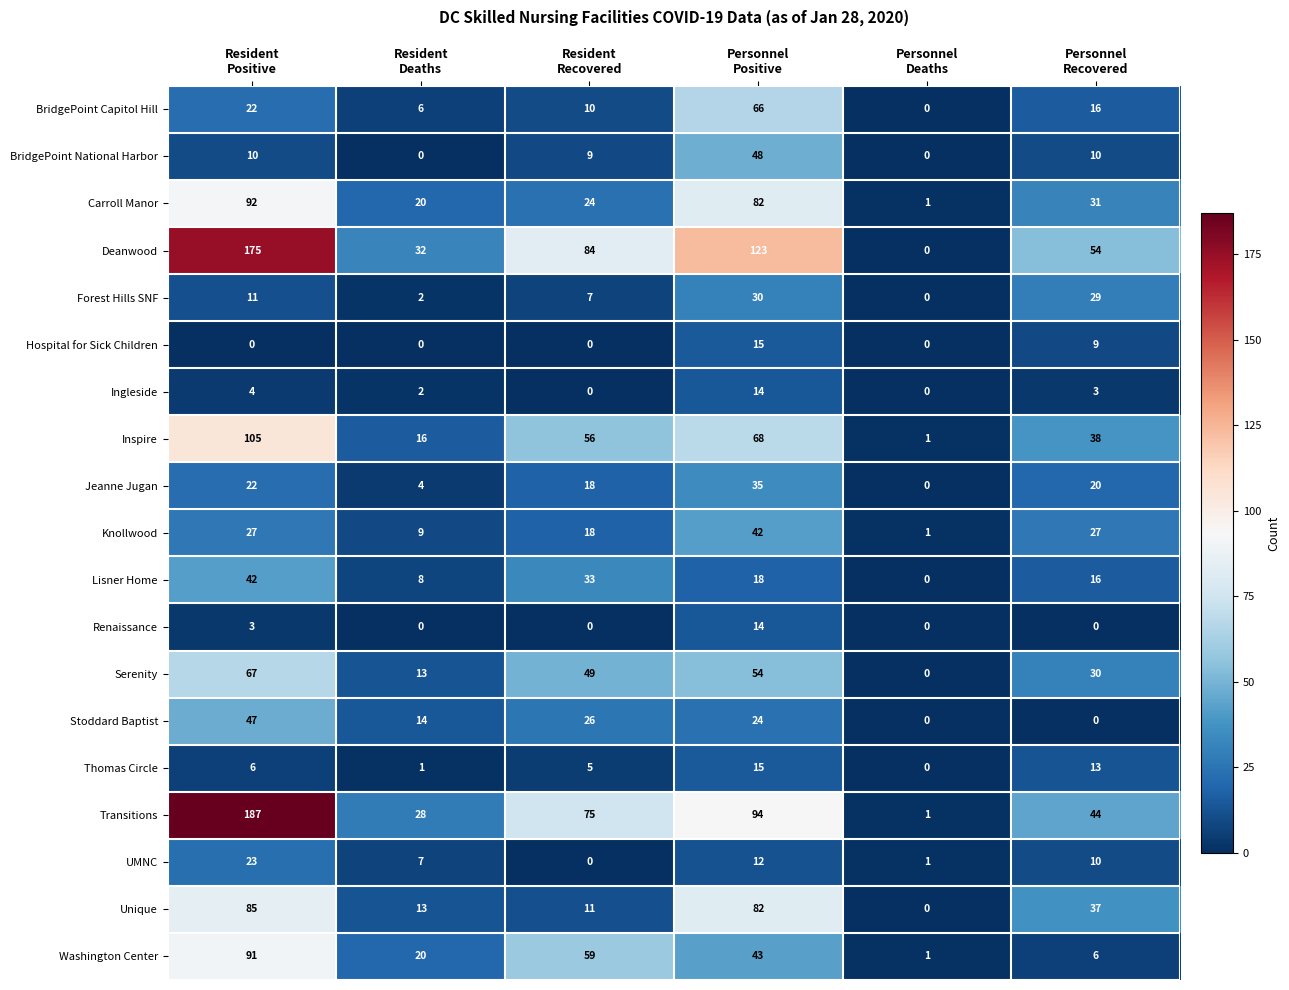

At which category is the sum across all series the highest?

Resident
Positive